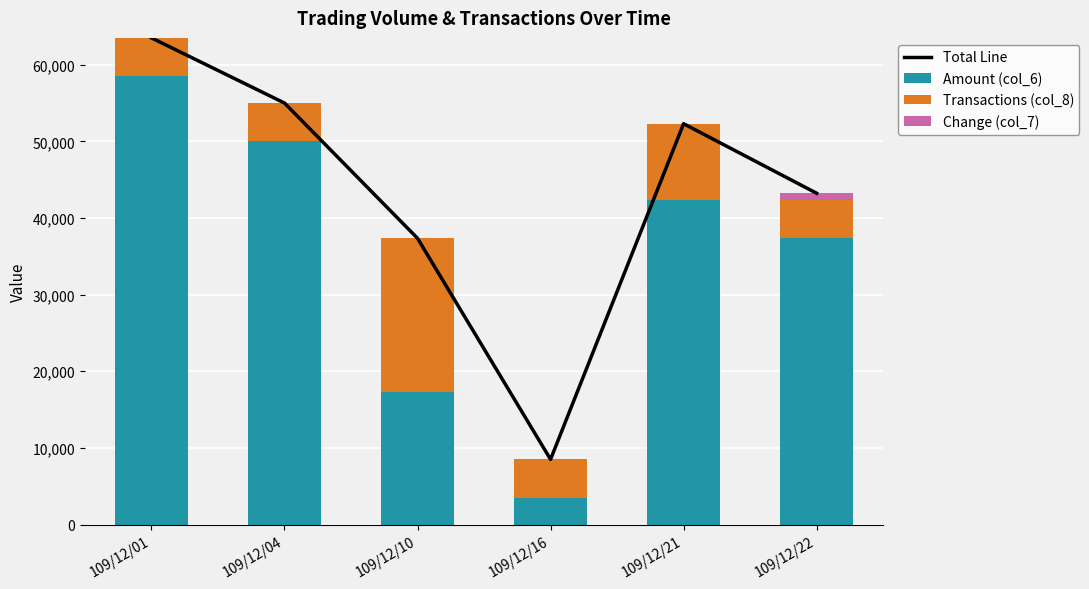

What is the value of the Transactions (col_8) bar at the 3rd from the left?

20000